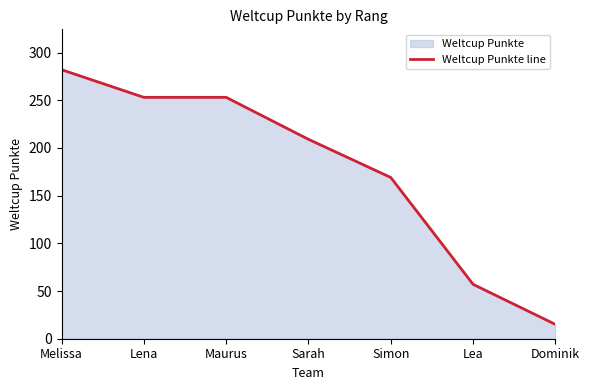

What is the change in value from Lena to Simon?

-84